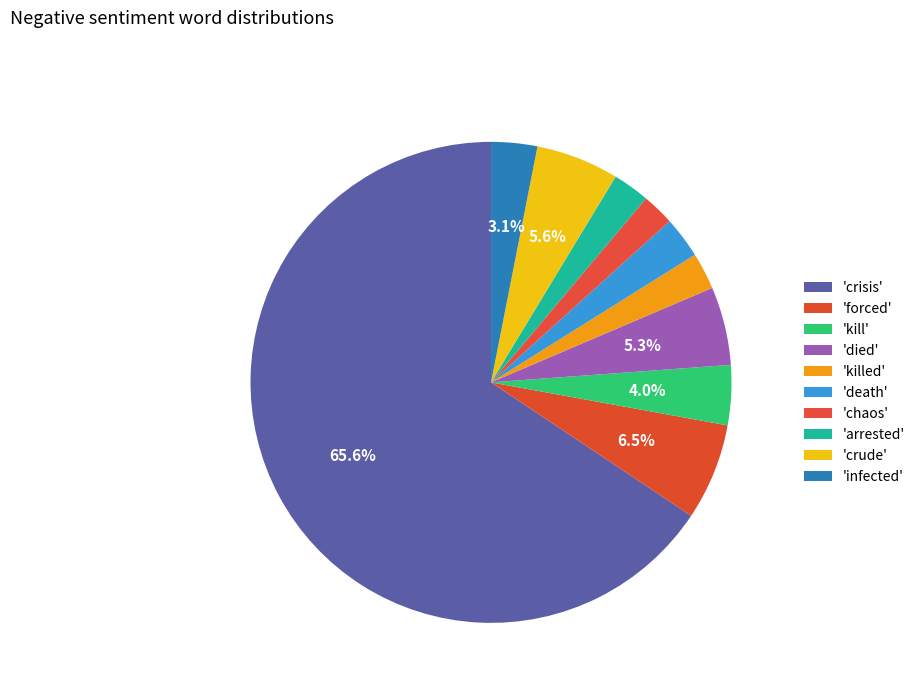

Count the number of slices in the pie.

10